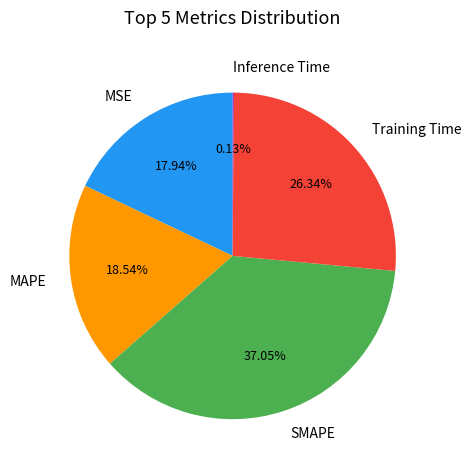

Do SMAPE and MSE together represent more than half of the pie?

Yes